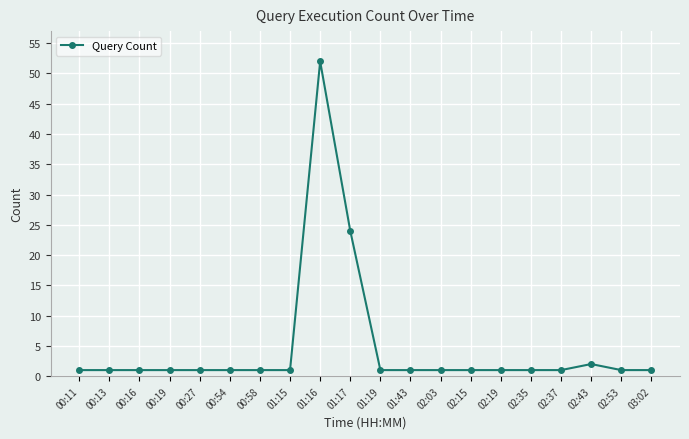

What is the label of the 7th point from the right?

02:15